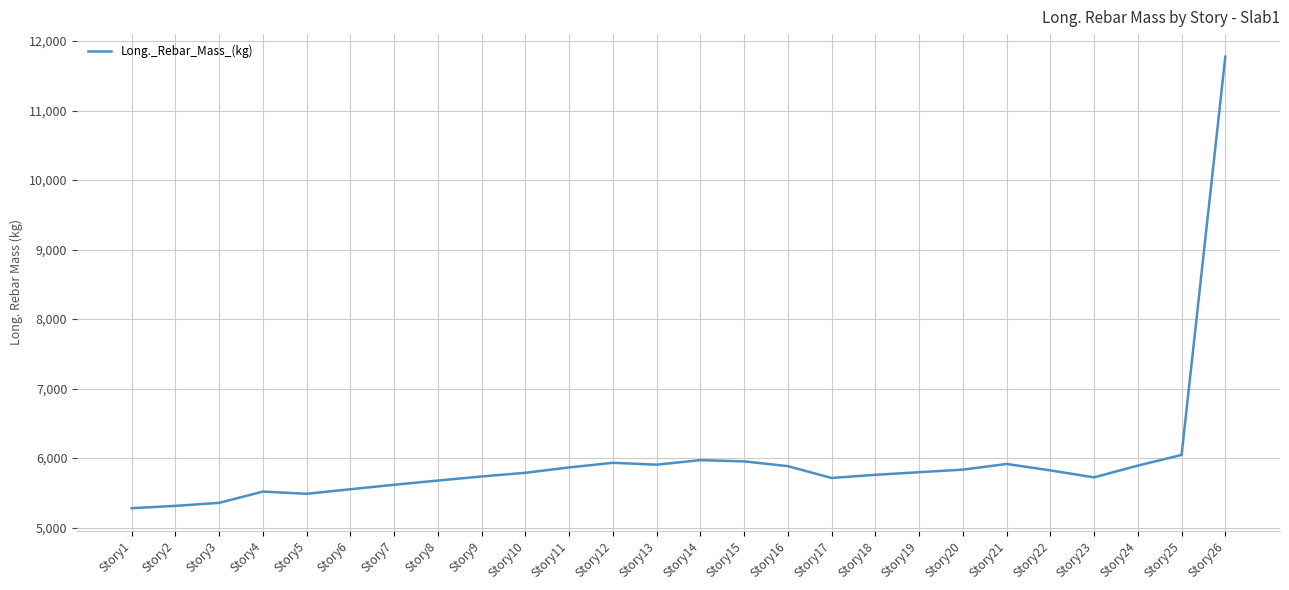

How many distinct data groups are displayed?

1